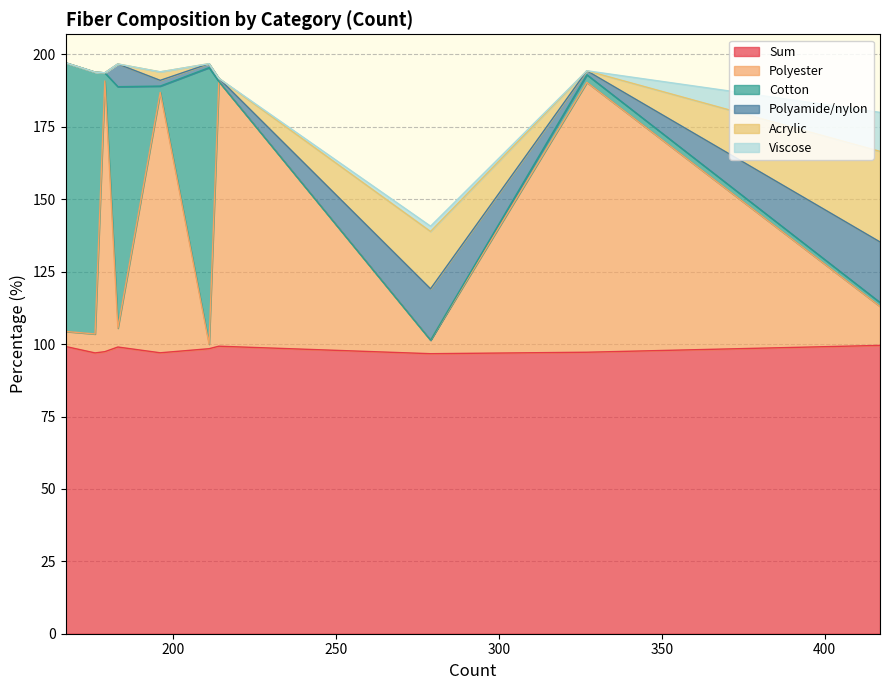

What are all the series names shown in the legend?

Sum, Polyester, Cotton, Polyamide/nylon, Acrylic, Viscose